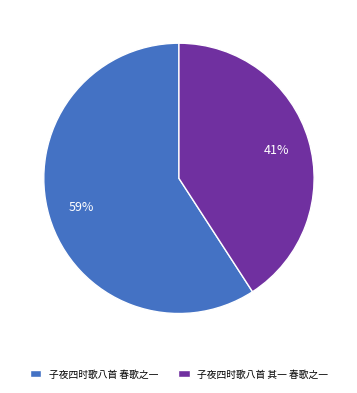

To the nearest percent, what percentage of the pie is 子夜四时歌八首 其一 春歌之一?

41%